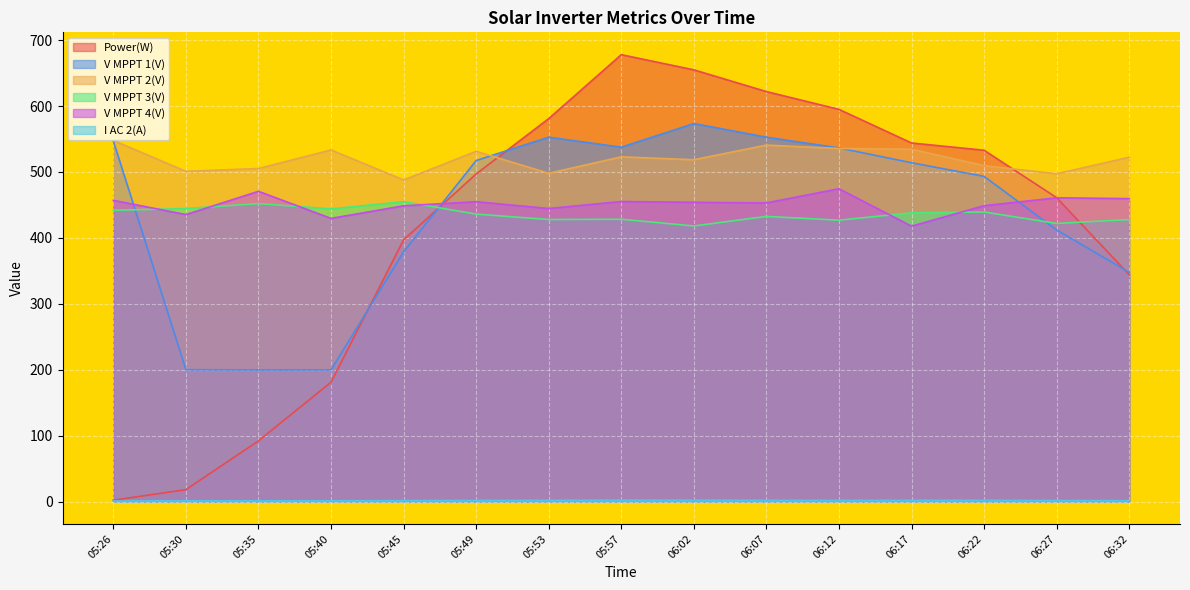

What is the difference between the maximum and second lowest values in the V MPPT 3(V) series?

33.0